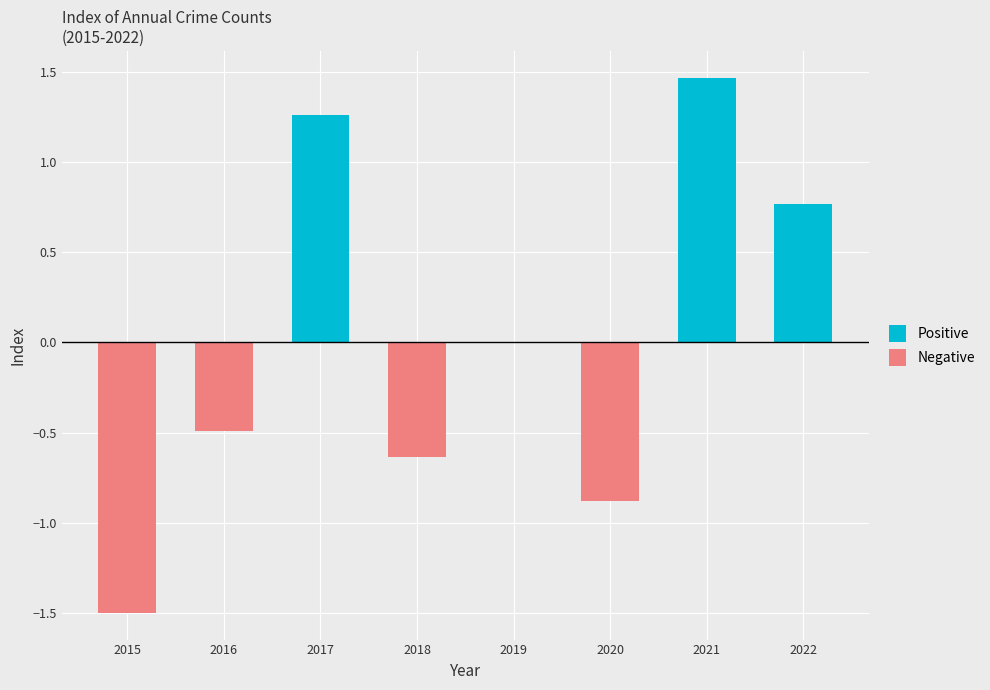

Which has a higher value, 2015 or 2021?

2021